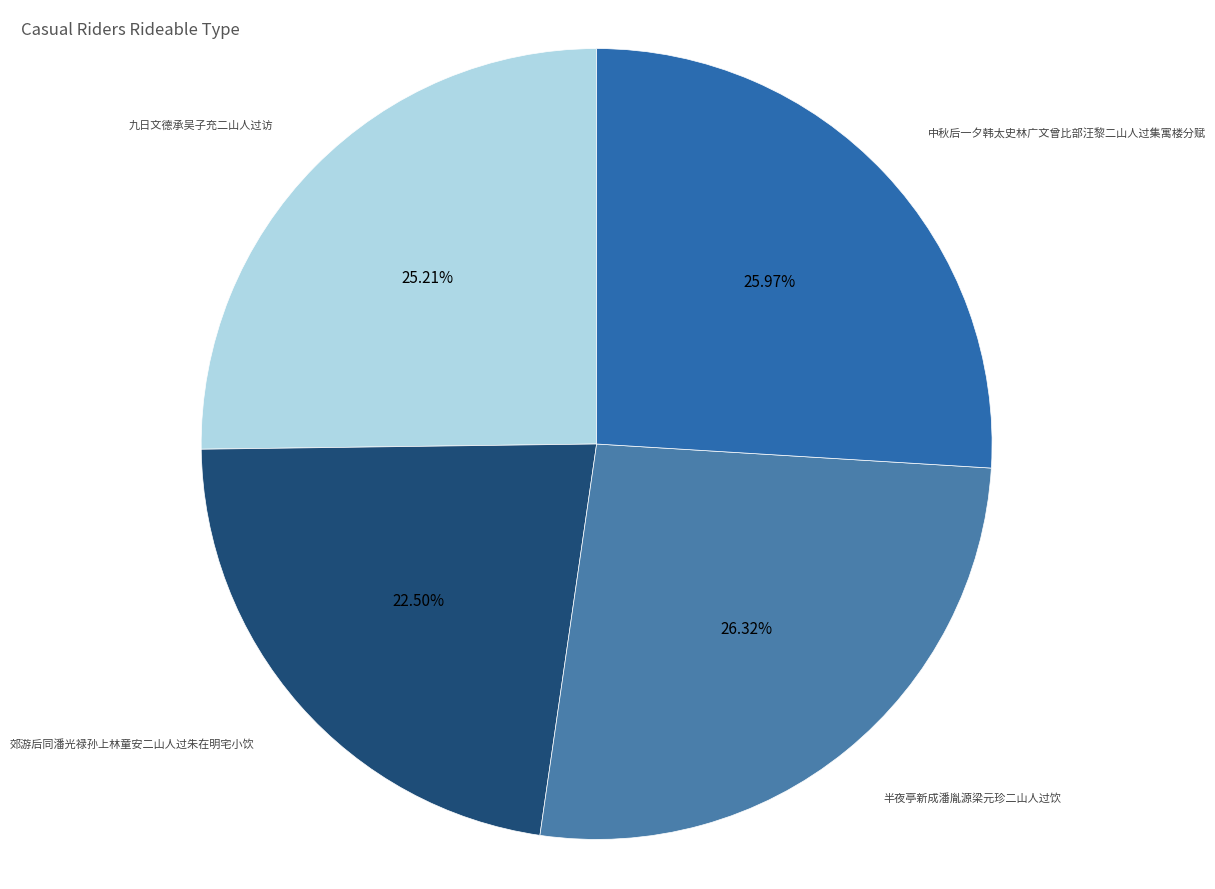

How many slices are in this pie chart?

4